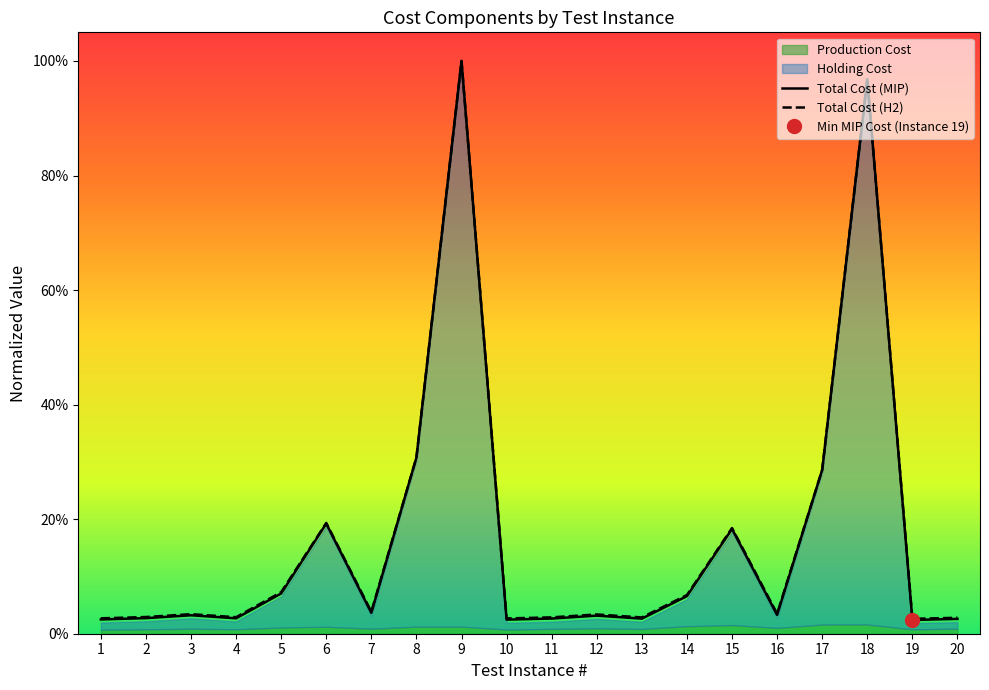

True or false: Total Cost (MIP) has more than 1 points higher than both neighbors.

True